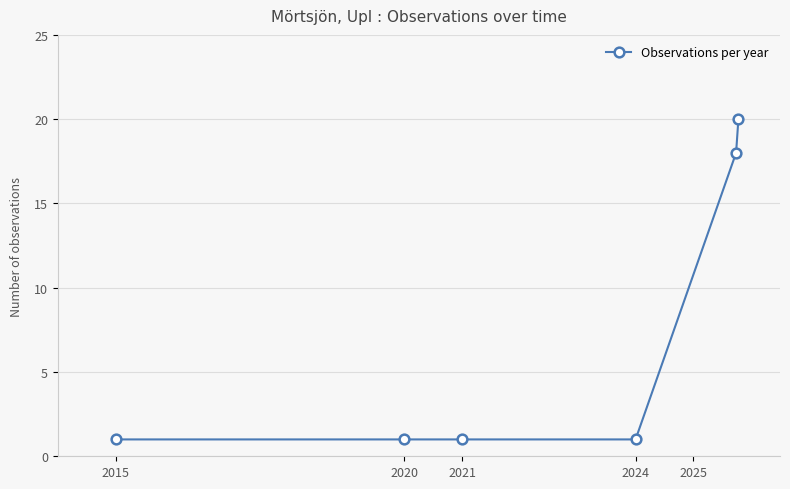

Reading left to right, what are all the values shown in this chart?

1	1	1	1	18	20